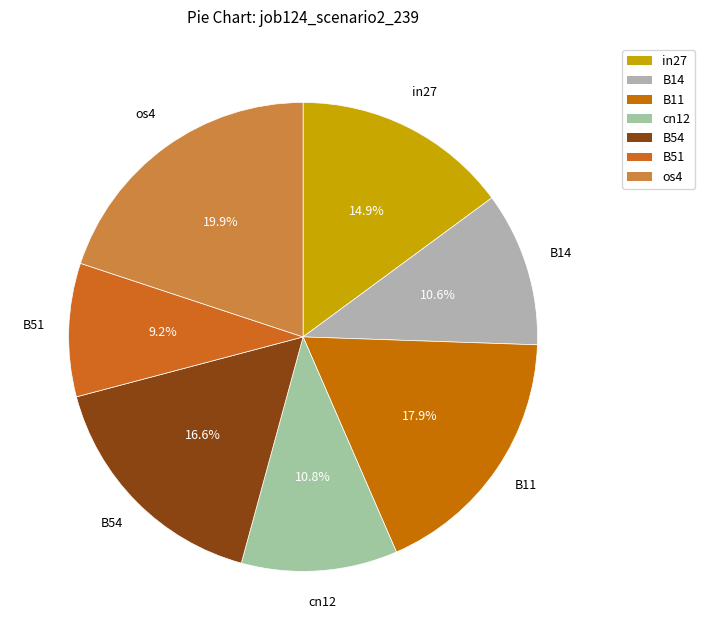

Count the number of slices in the pie.

7